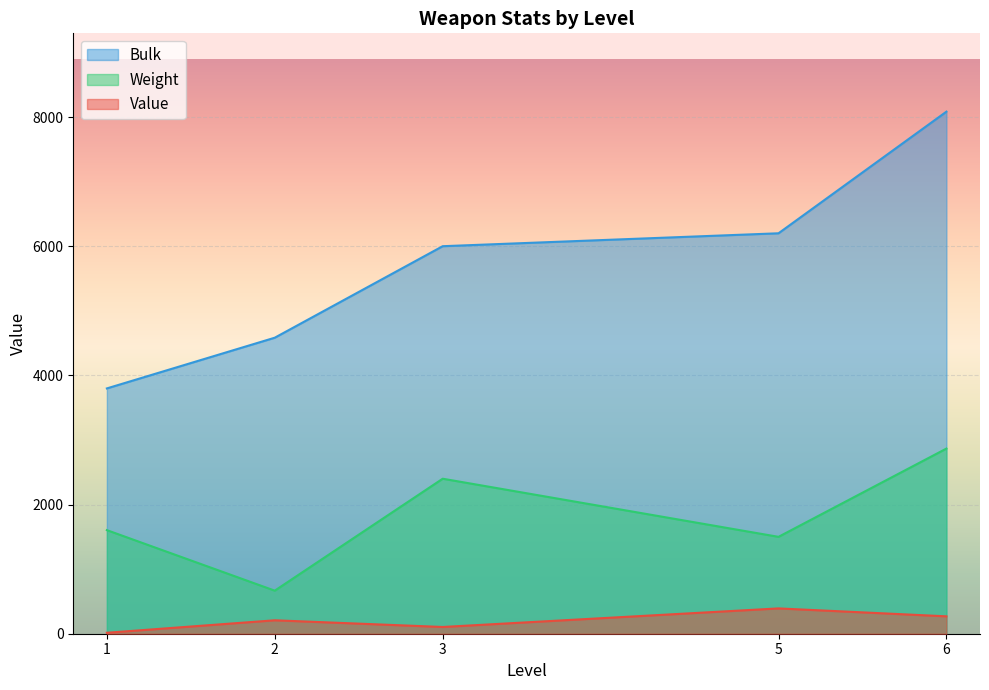

Between 6 and 3, which series saw the biggest shift?

Bulk